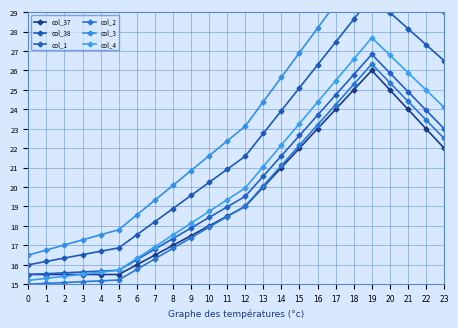

How many lines are shown in the chart?

6